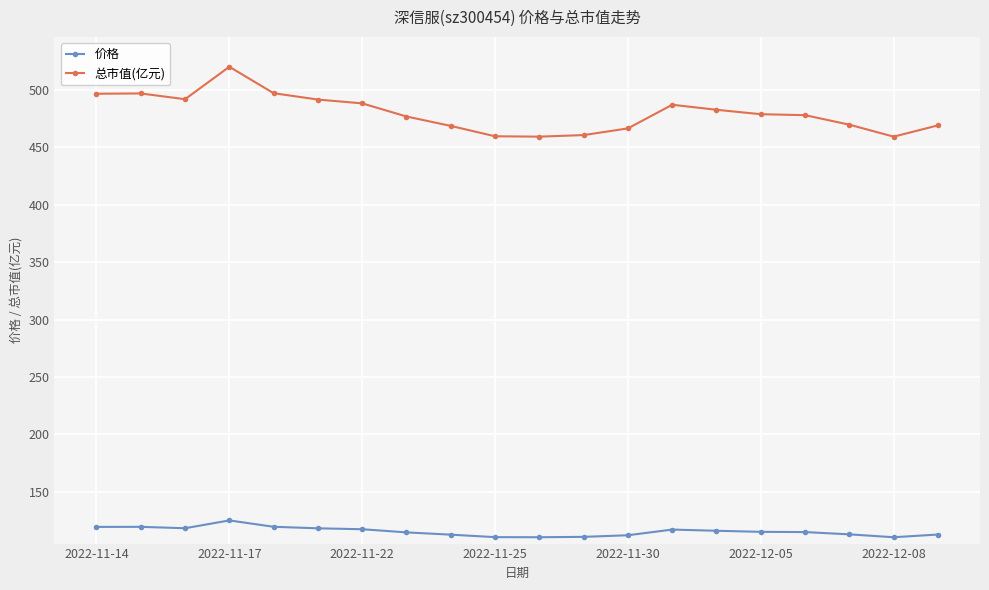

What is the maximum value for 总市值(亿元)?

520.1